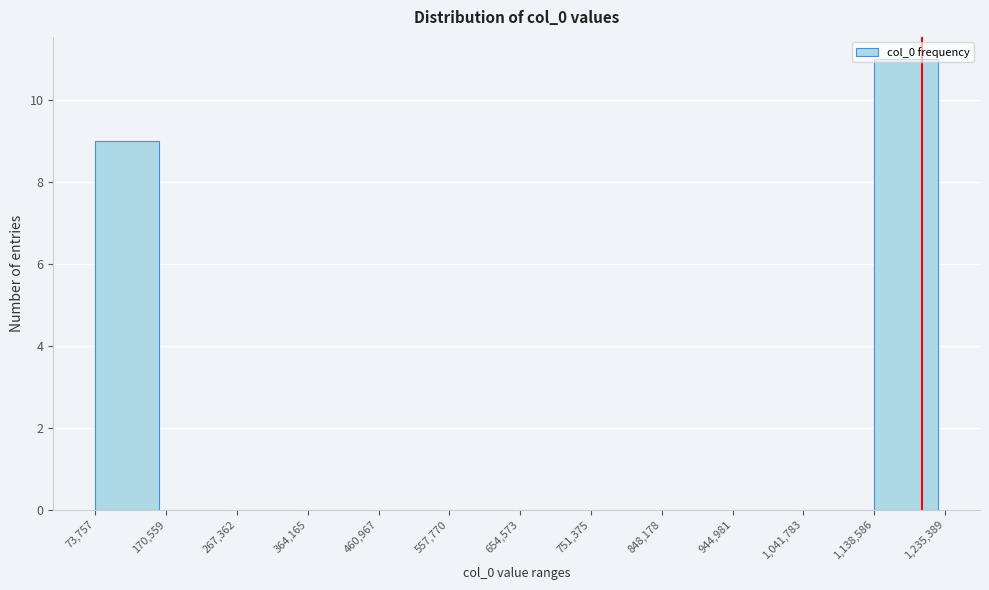

Reading left to right, transcribe this chart: for each bar, give the range it covers on the x-axis and its height. The values are not printed on the chart, so give them approximately, as read against the axis.

73,757 to 170,559: 9
170,559 to 267,362: 0
267,362 to 364,165: 0
364,165 to 460,967: 0
460,967 to 557,770: 0
557,770 to 654,573: 0
654,573 to 751,375: 0
751,375 to 848,178: 0
848,178 to 944,981: 0
944,981 to 1,041,783: 0
1,041,783 to 1,138,586: 0
1,138,586 to 1,235,389: 11